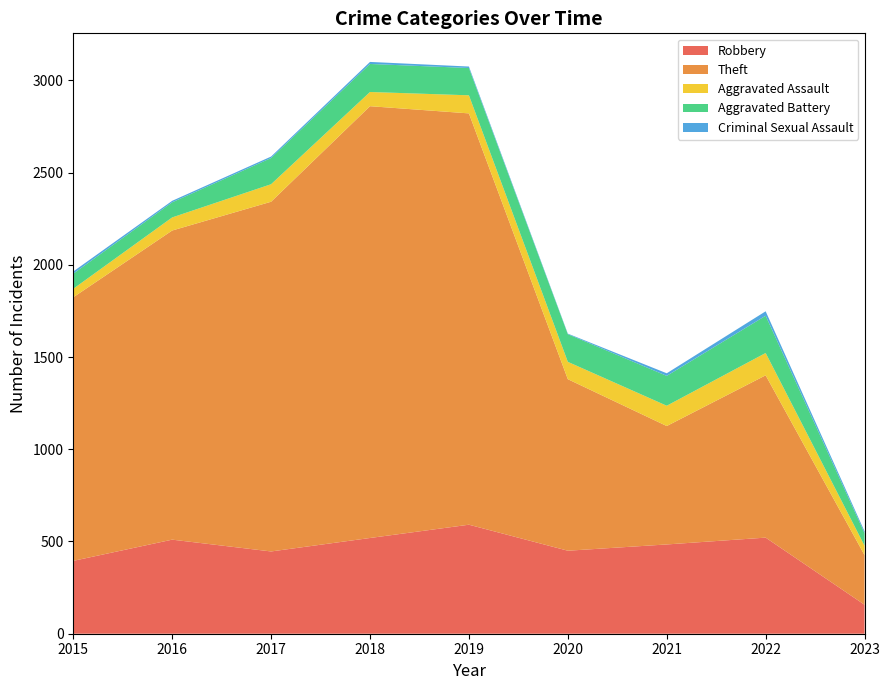

Reading right to left, list all the values displayed in this chart.

Robbery: 157	521	484	450	591	519	446	510	395
Theft: 269	880	642	930	2230	2341	1896	1676	1429
Aggravated Assault: 51	121	110	94	98	77	95	71	46
Aggravated Battery: 68	202	162	150	148	152	142	82	82
Criminal Sexual Assault: 10	24	14	3	8	11	8	8	12